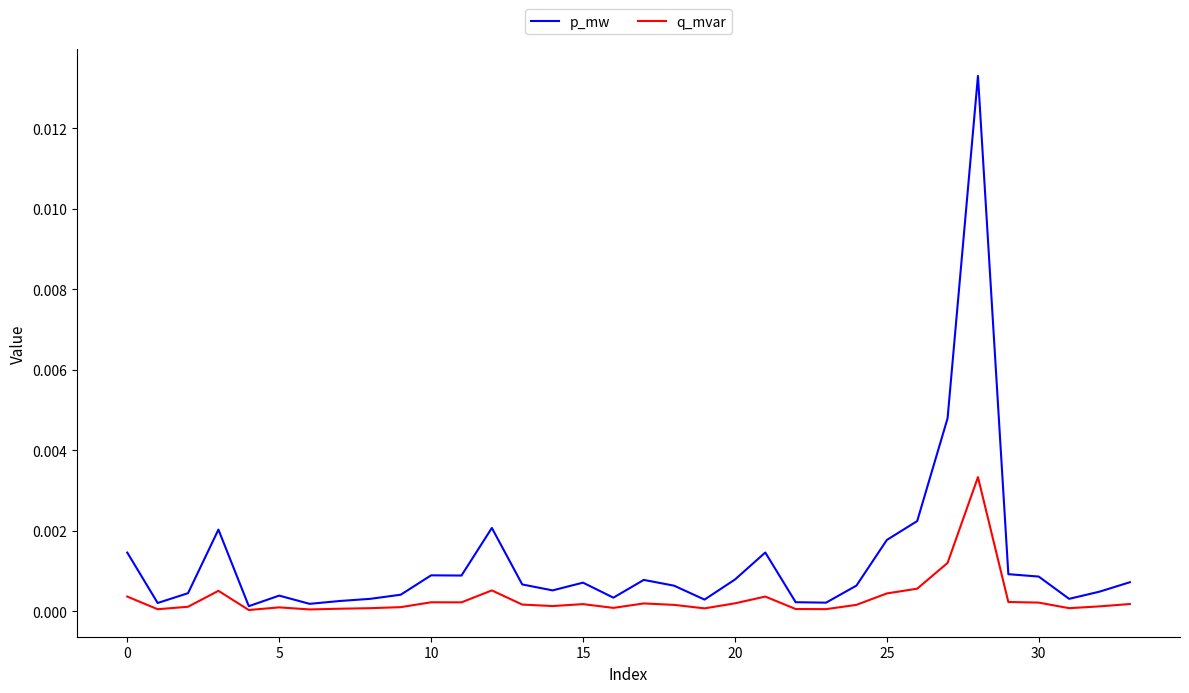

At how many categories does at least one series exceed 0?

34